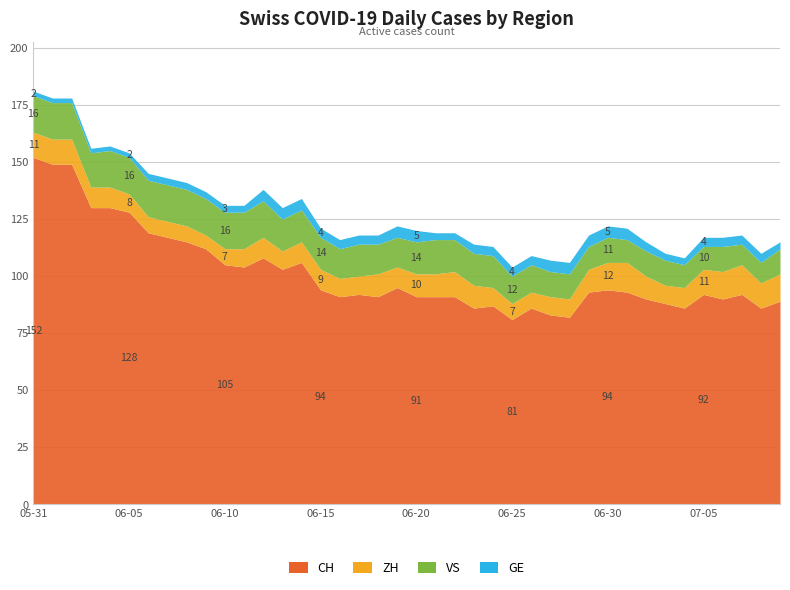

Which series has the largest total across all categories?

CH